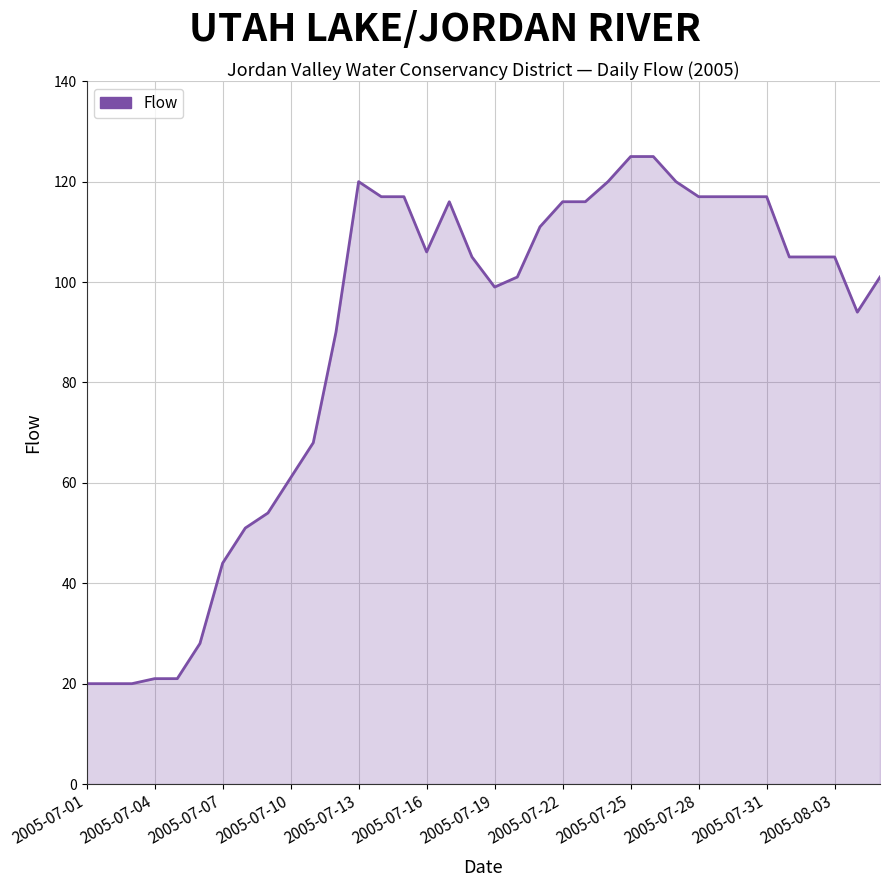

What is the greatest value displayed?

125